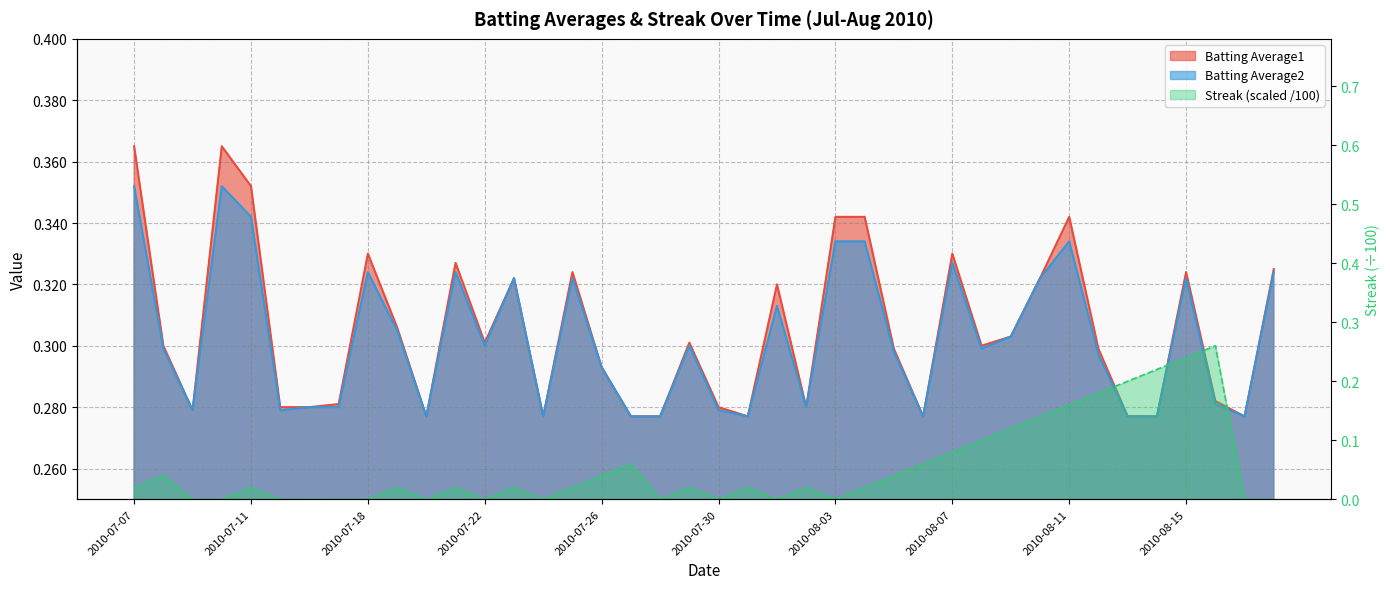

Between 2010-07-16 and 2010-07-18, which series saw the biggest shift?

Batting Average1